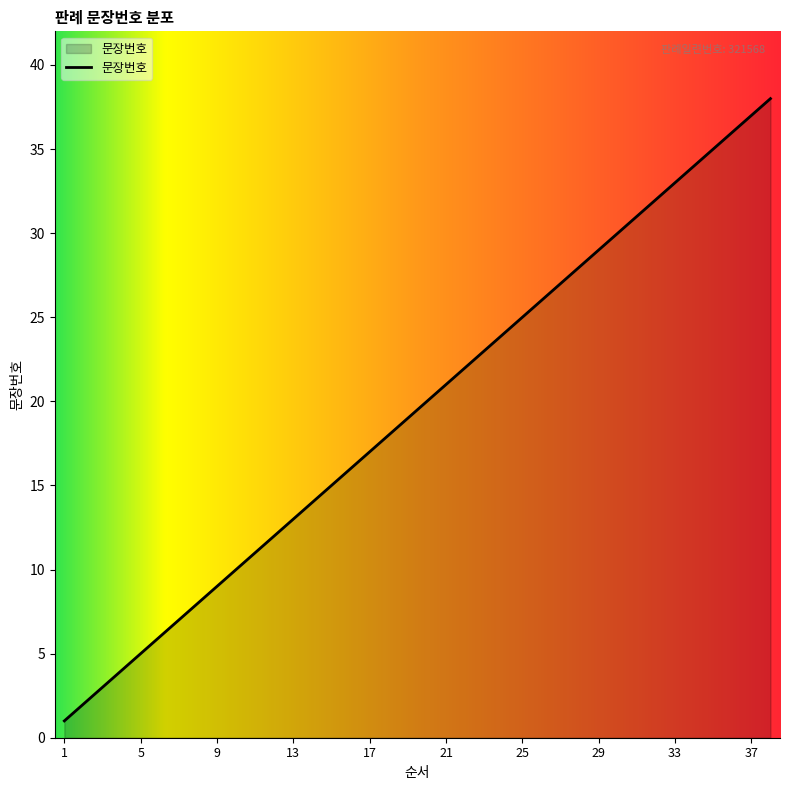

What is the difference between the maximum and minimum values?

37